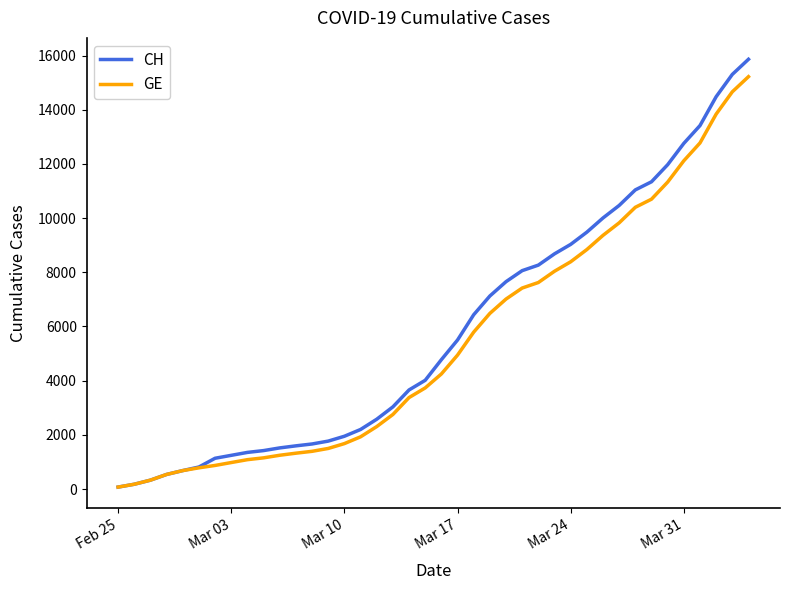

What is the difference between the second highest and second lowest values in the CH series?

15125